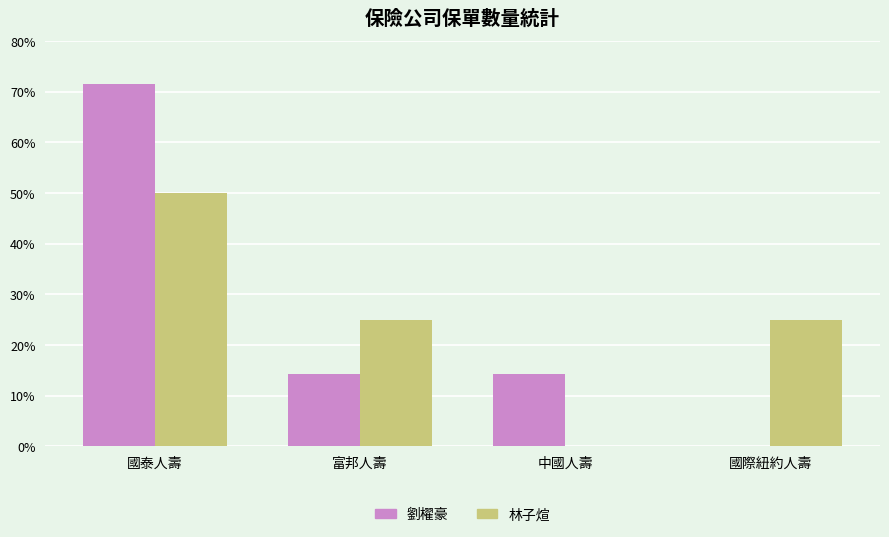

Is it true that 林子煊 equals 25.0 at 富邦人壽?

True